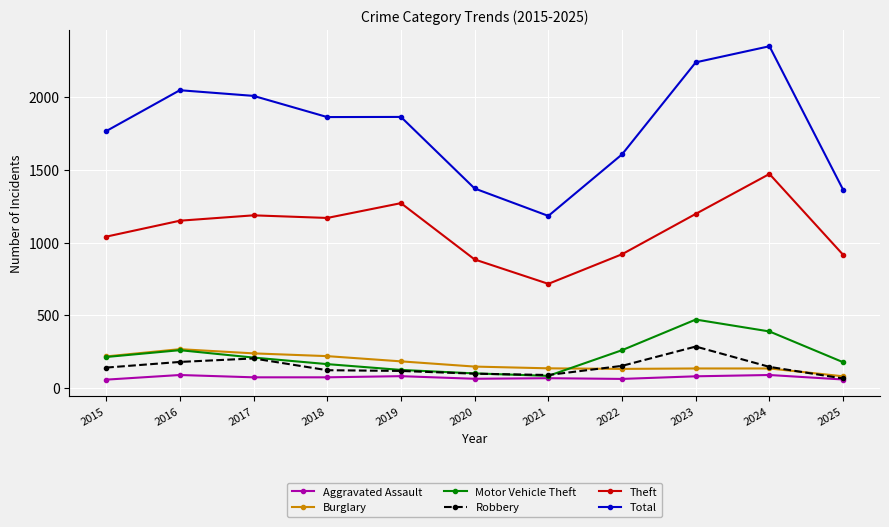

What is the sum of all Total values?

19684